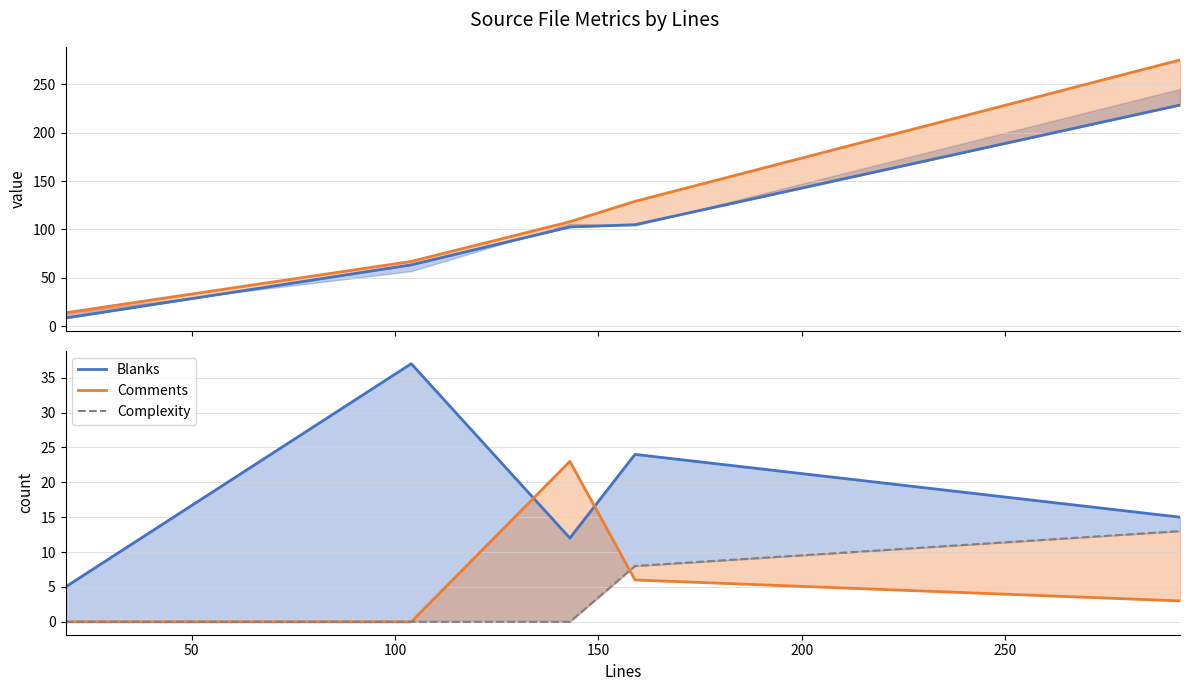

True or false: Complexity and Code_line intersect in this chart.

False